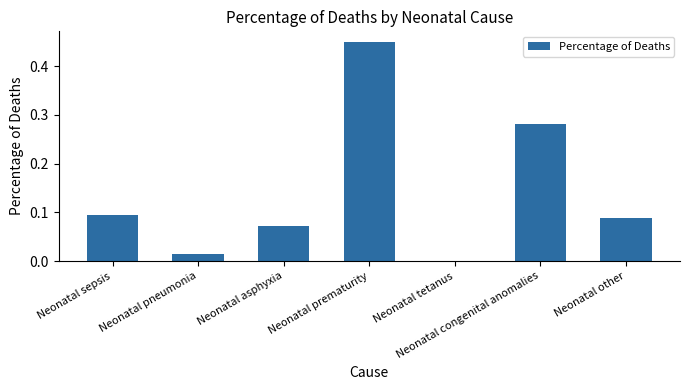

Are the bars grouped side by side (vs. stacked)?

No